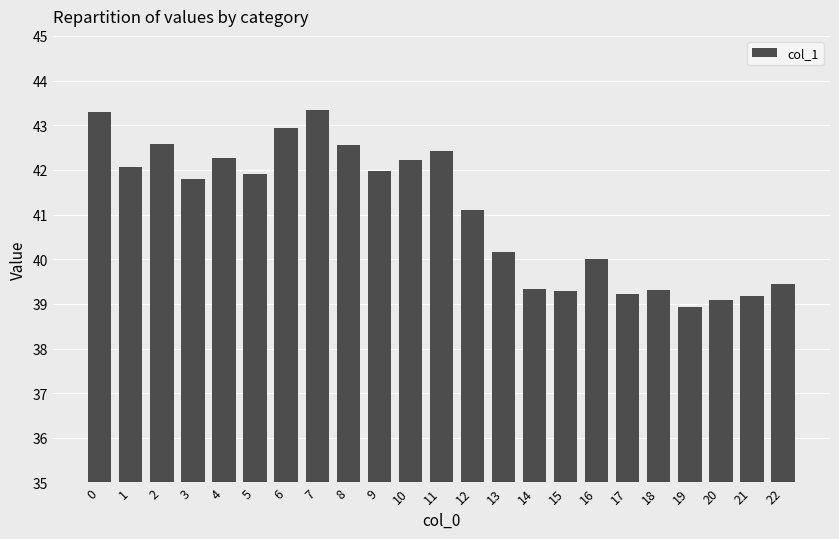

What is the greatest value displayed?

43.3